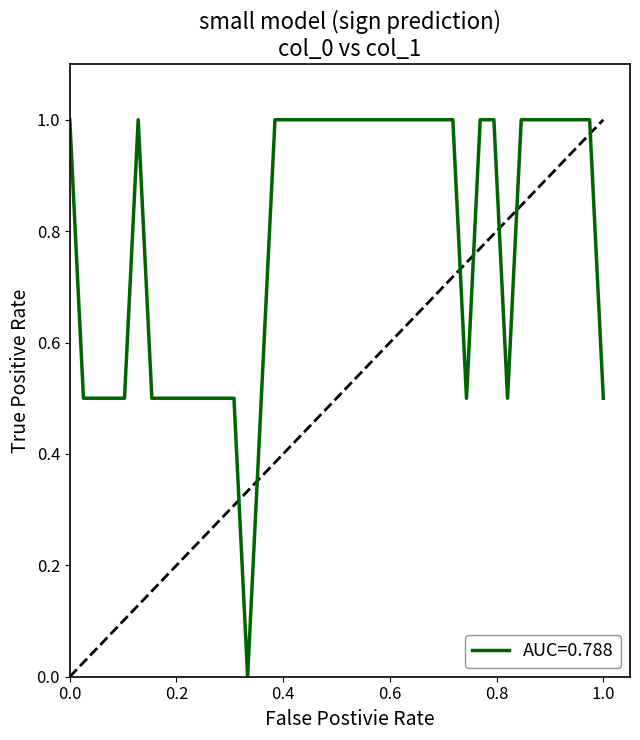

What is the maximum value shown in the chart?

1.0